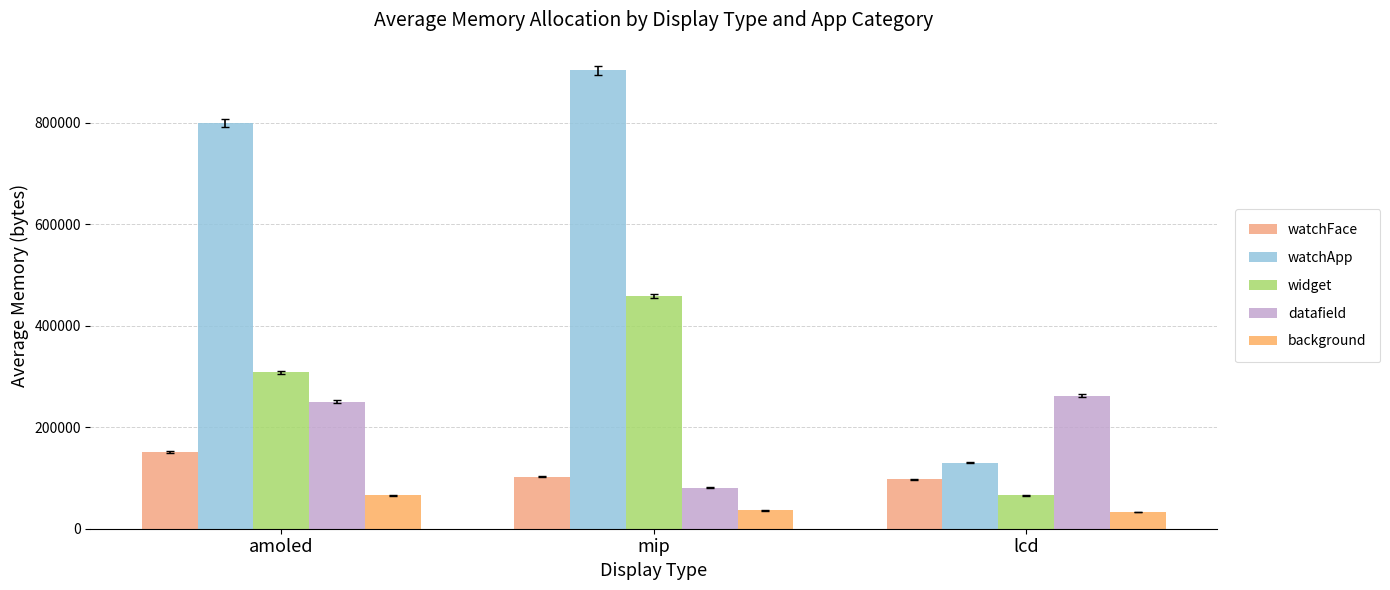

Which series has the largest total across all categories?

watchApp